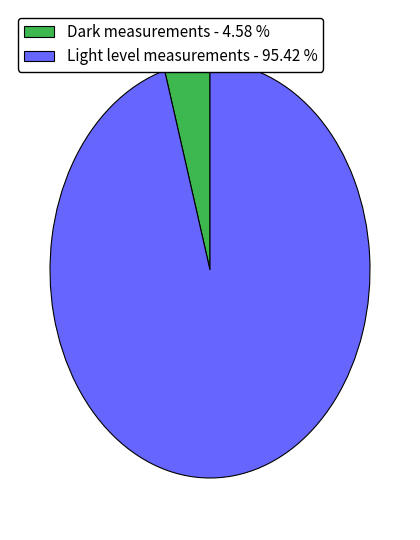

Combined, do Dark measurements - 4.58 % and Light level measurements - 95.42 % account for over 50%?

Yes